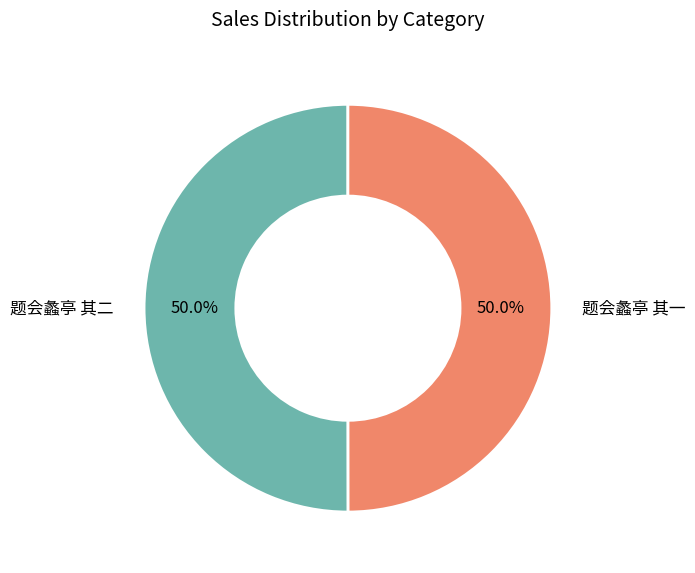

Approximately how many times larger is the value at 题会蠡亭 其二 compared to 题会蠡亭 其一?

1.0